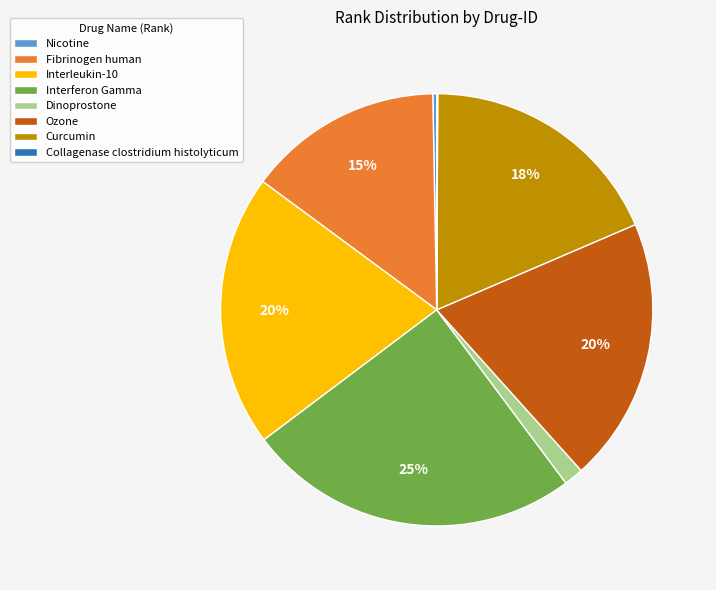

Which slice is the largest?

Interferon Gamma